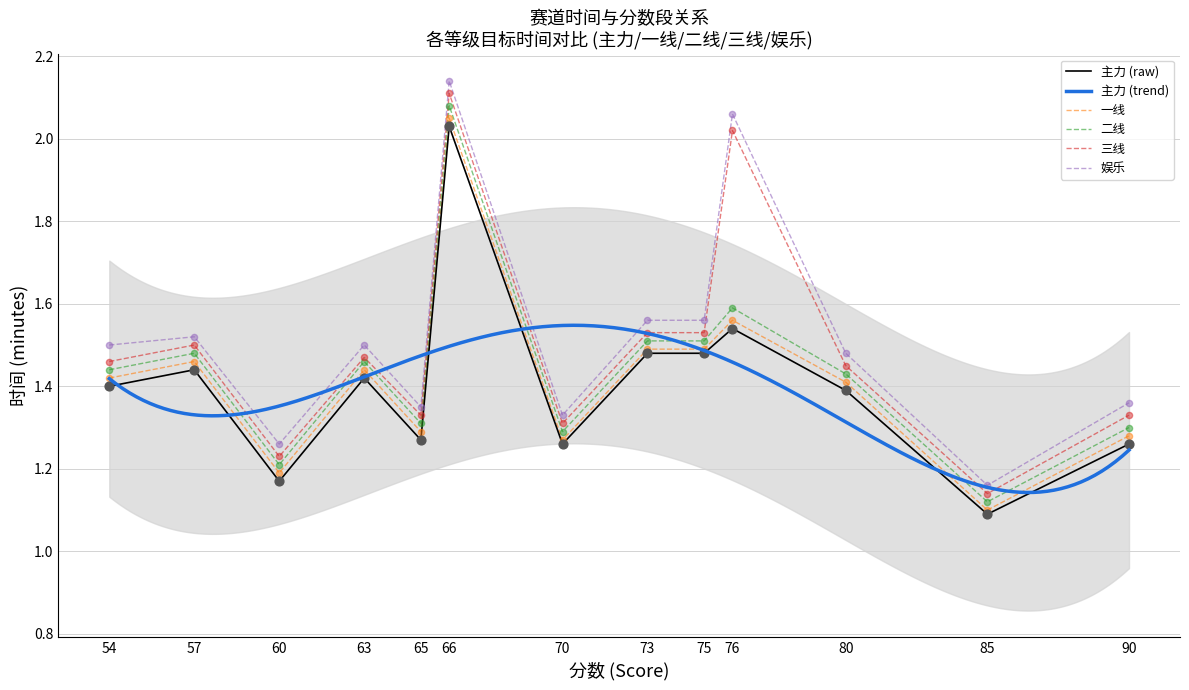

Is the value of 主力 at 76 greater than the value of 一线 at 65?

Yes